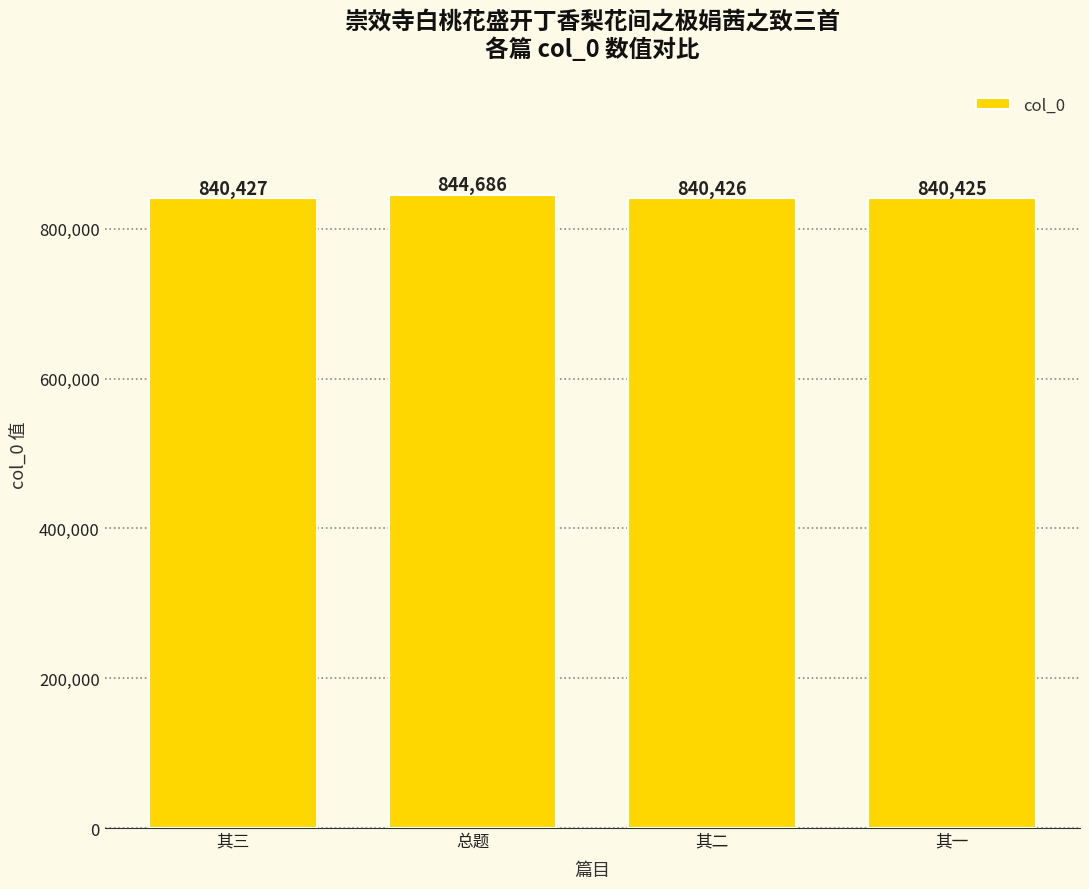

True or false: the data shows 1230605 at 其二.

False